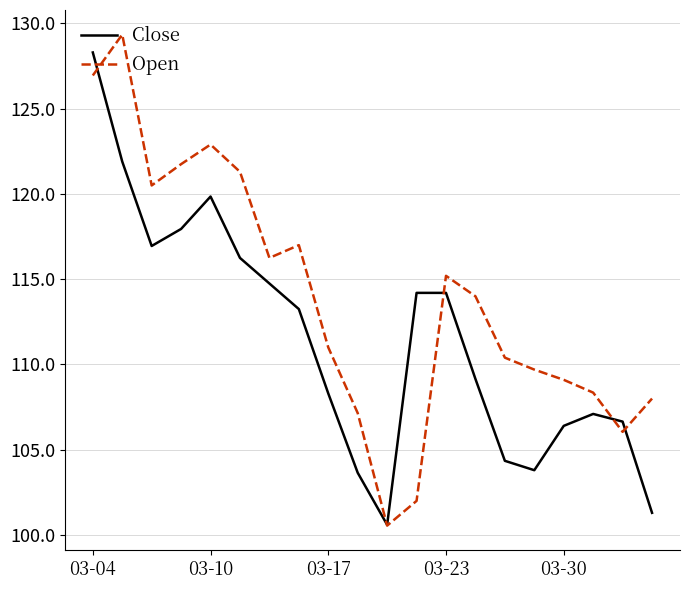

True or false: Close and Open cross at least once.

True